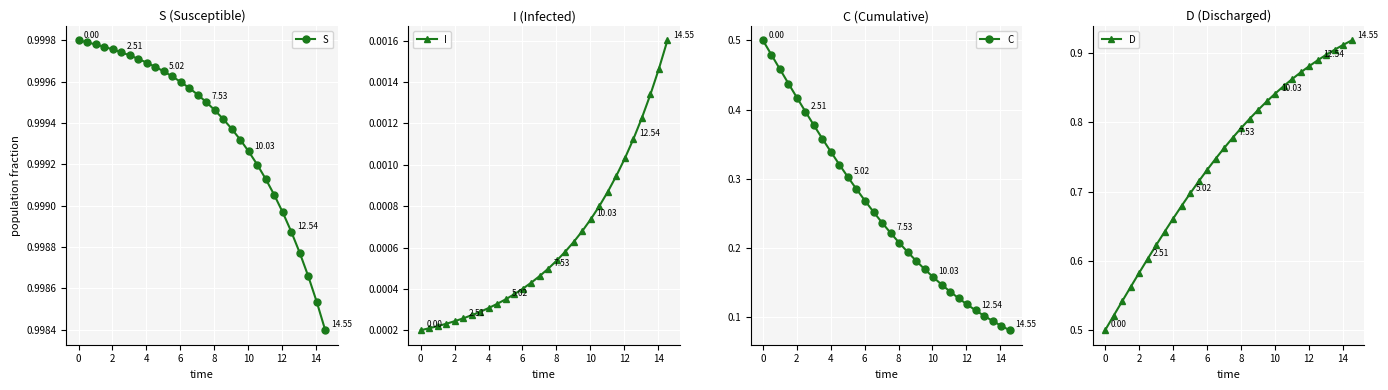

What is the total value across all series at 12?

2.0